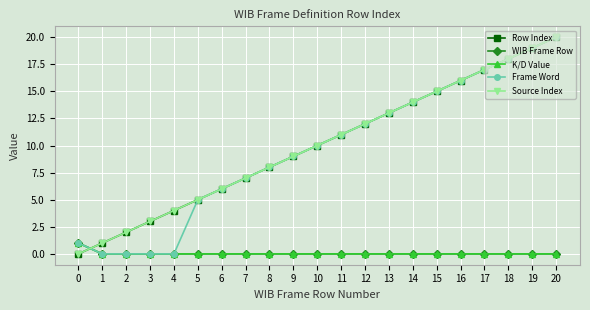

Reading left to right, list all the values displayed in this chart.

Row Index: 0=0	1=1	2=2	3=3	4=4	5=5	6=6	7=7	8=8	9=9	10=10	11=11	12=12	13=13	14=14	15=15	16=16	17=17	18=18	19=19	20=20
WIB Frame Row: 0=1	1=0	2=0	3=0	4=0	5=0	6=0	7=0	8=0	9=0	10=0	11=0	12=0	13=0	14=0	15=0	16=0	17=0	18=0	19=0	20=0
K/D Value: 0=1	1=0	2=0	3=0	4=0	5=0	6=0	7=0	8=0	9=0	10=0	11=0	12=0	13=0	14=0	15=0	16=0	17=0	18=0	19=0	20=0
Frame Word: 0=1	1=0	2=0	3=0	4=0	5=5	6=6	7=7	8=8	9=9	10=10	11=11	12=12	13=13	14=14	15=15	16=16	17=17	18=18	19=19	20=20
Source Index: 0=0	1=1	2=2	3=3	4=4	5=5	6=6	7=7	8=8	9=9	10=10	11=11	12=12	13=13	14=14	15=15	16=16	17=17	18=18	19=19	20=20